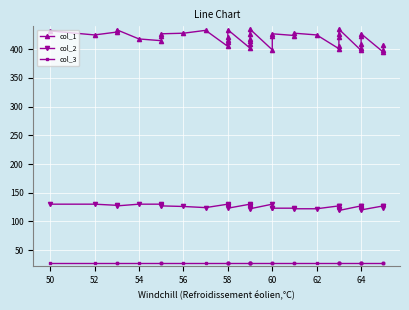

What is the difference between the maximum and minimum values in the col_1 series?

40